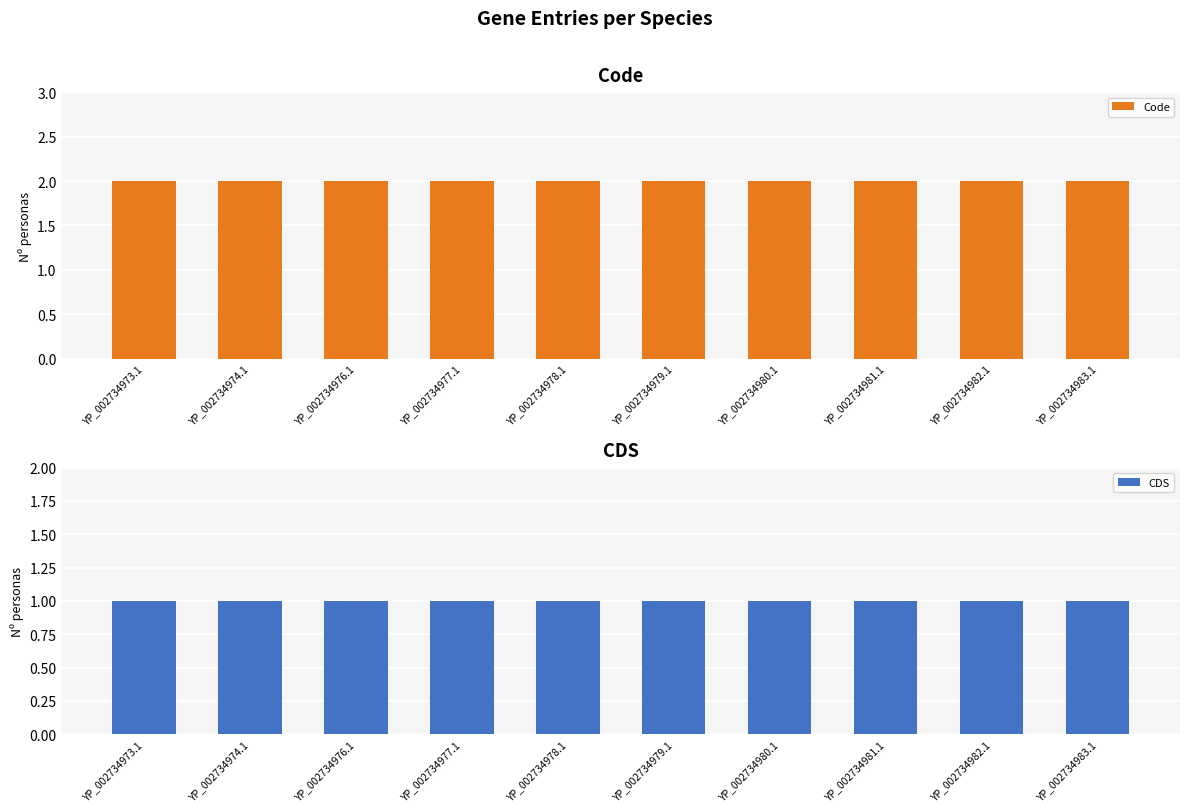

At which category is the sum across all series the highest?

YP_002734973.1